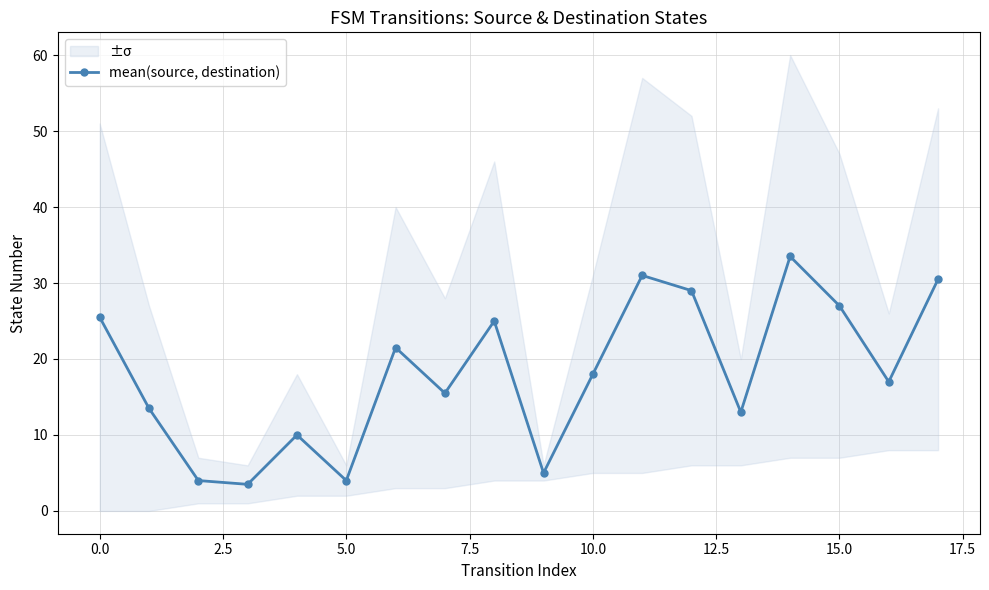

What is the highest value of the mean(source, destination) series?

33.5